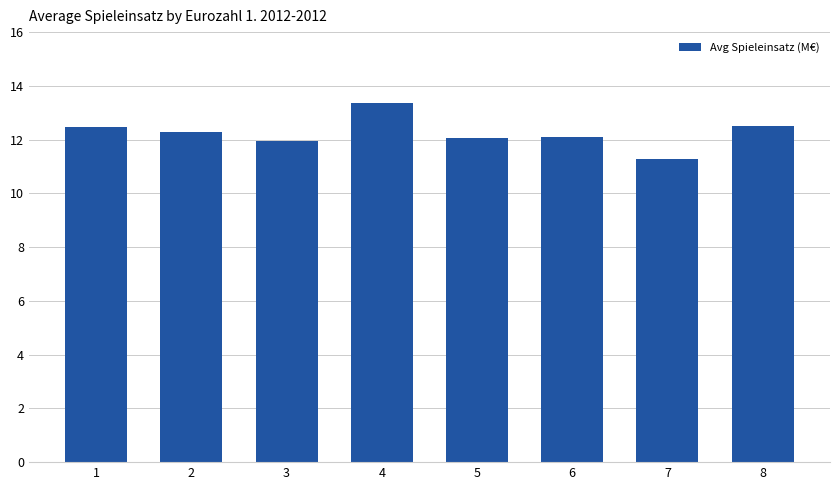

How many data points does each series have?

8